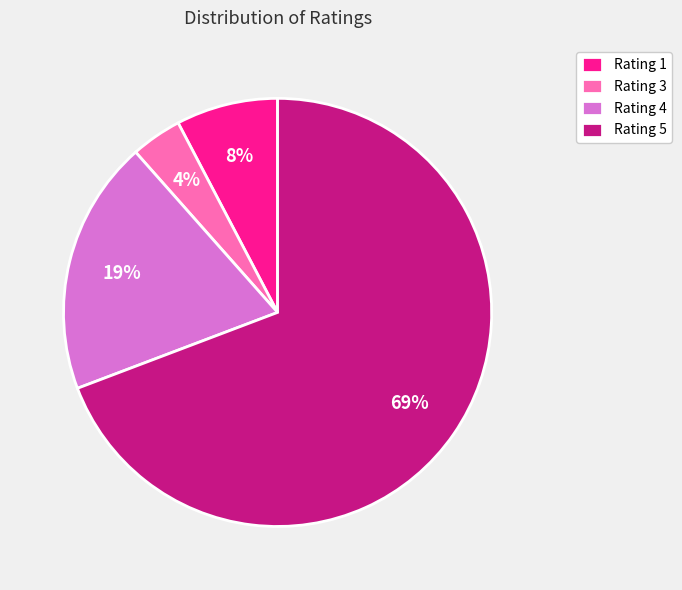

Count the number of slices in the pie.

4